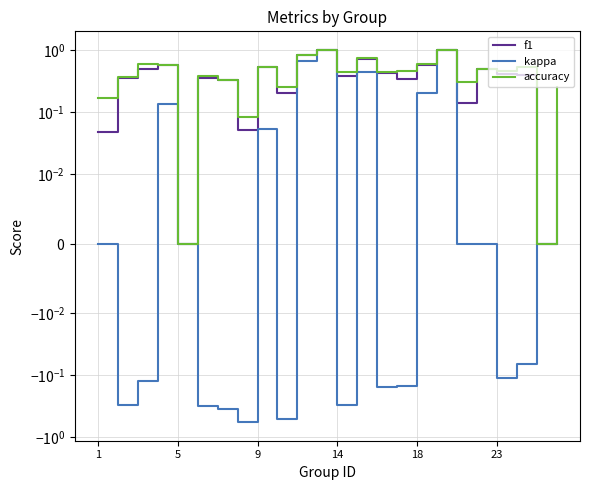

What is the minimum value shown in the chart?

-0.6